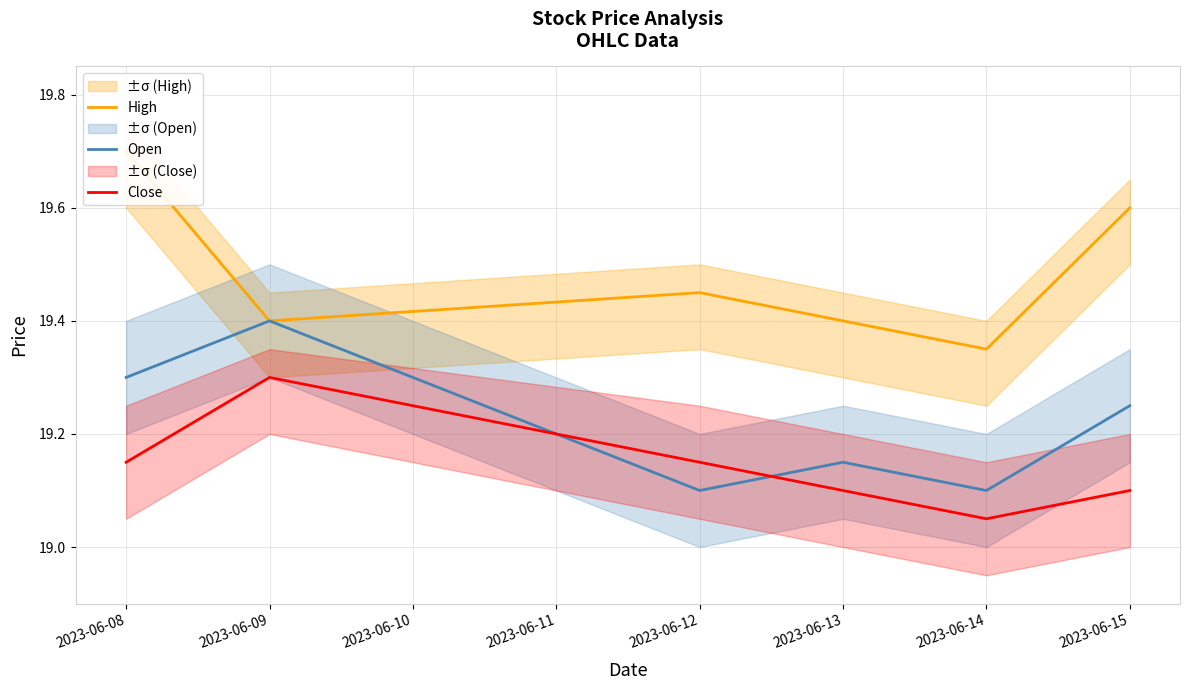

True or false: Close and High cross at least once.

False